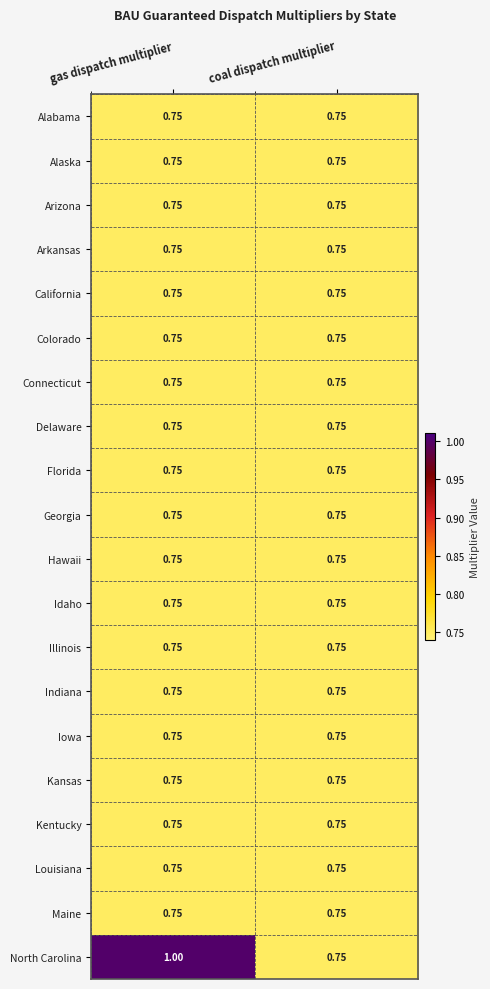

Which series has the widest spread of values?

North Carolina